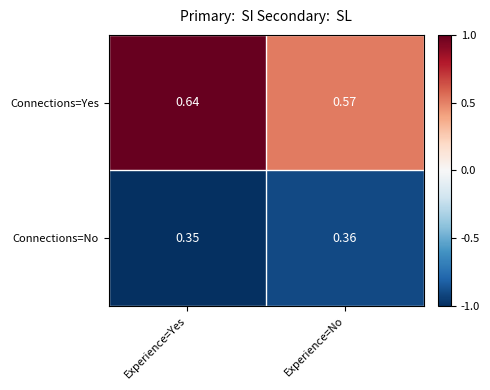

Which series has the widest spread of values?

Connections=Yes